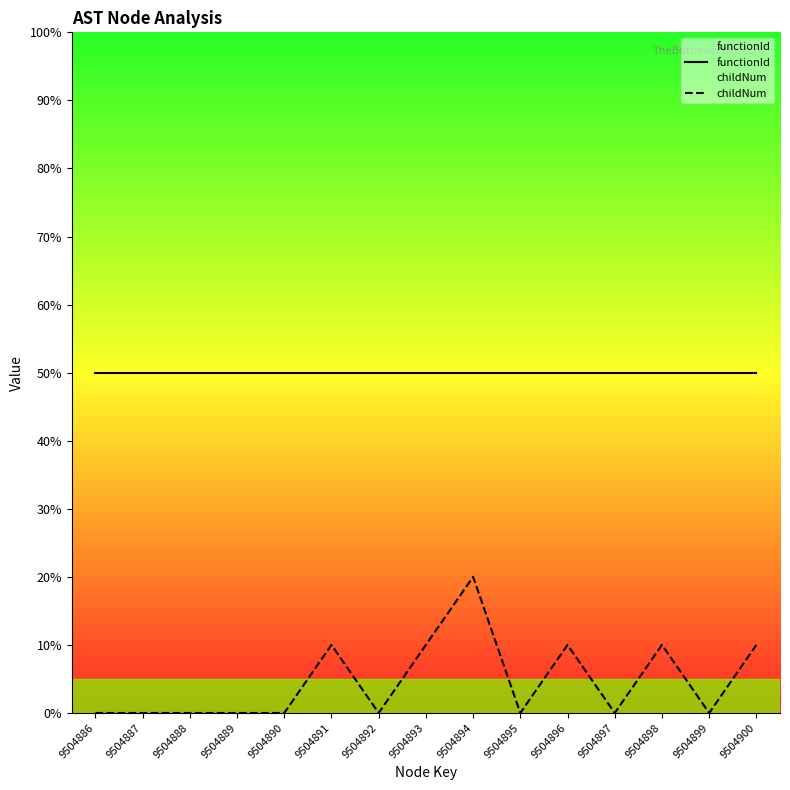

True or false: childNum has a value of -1 at 9504889.

False